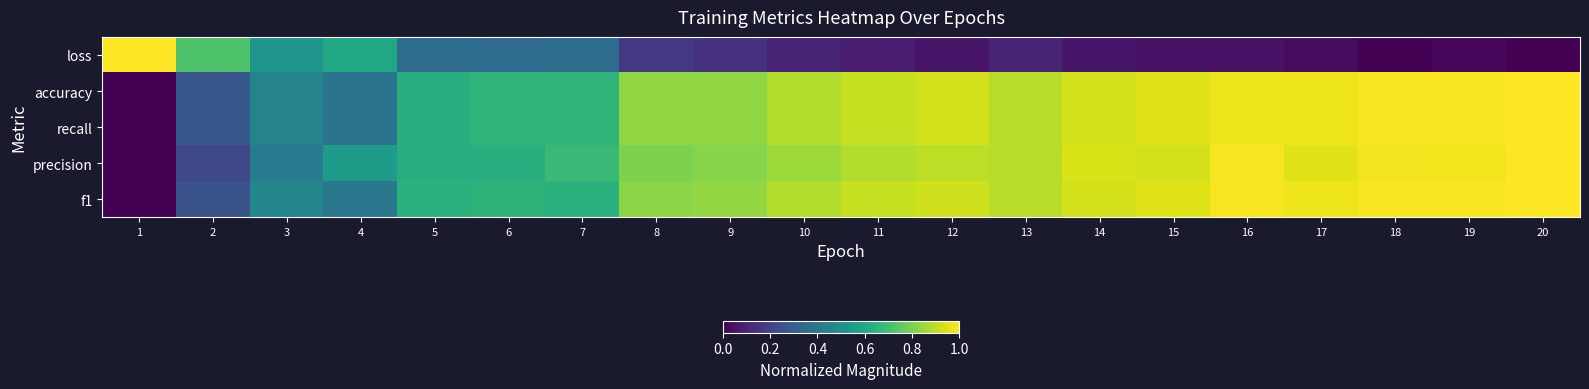

Count the number of categories in the chart.

20